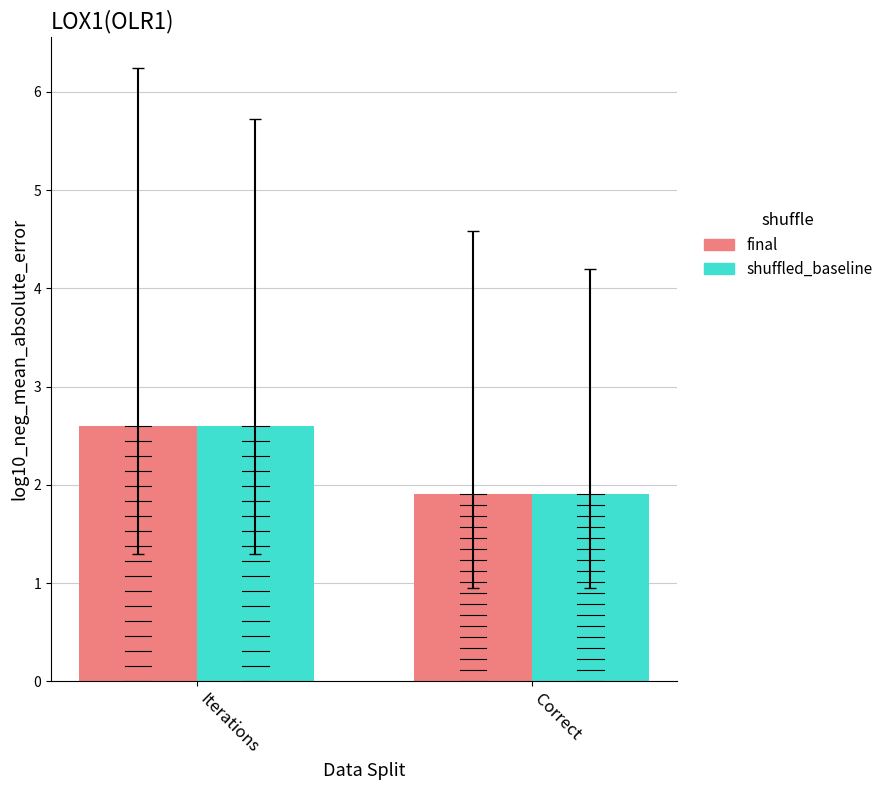

What is the label of the 1st bar from the right?

Correct